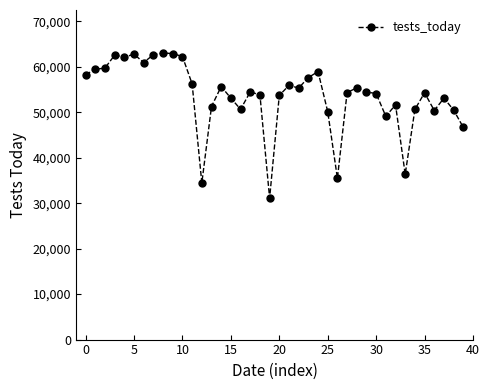

What is the value of the 19th point from the left?

53811